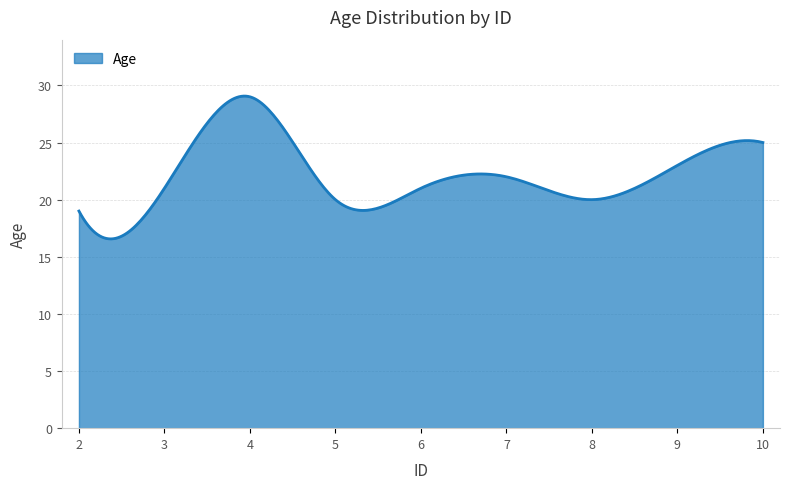

What is the greatest value displayed?

29.1